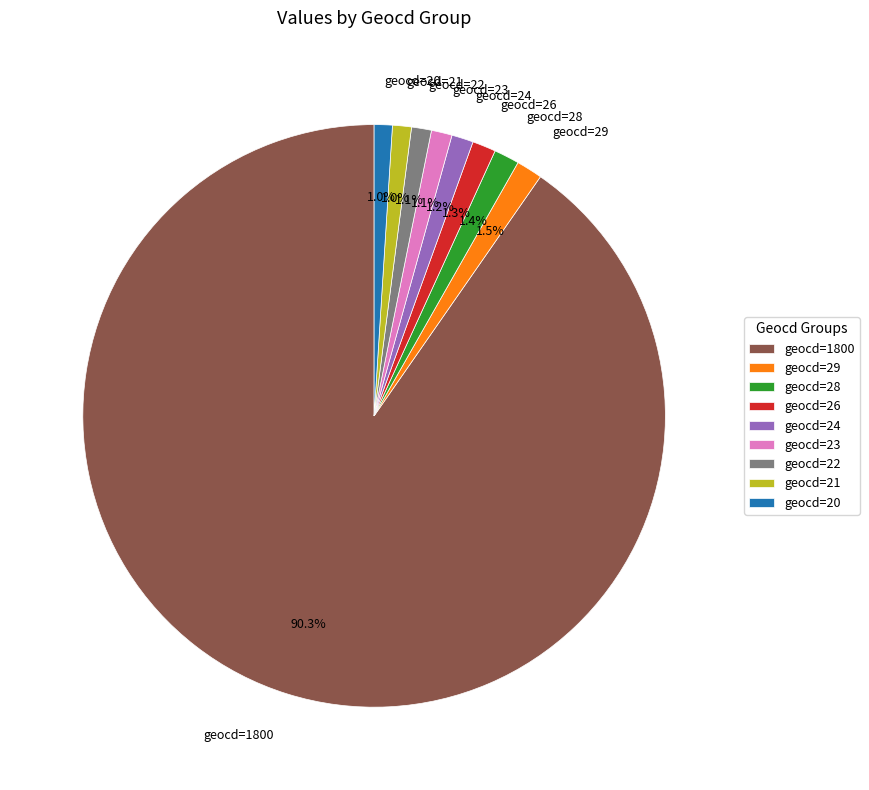

Approximately how many times larger is the value at geocd=28 compared to geocd=20?

1.4